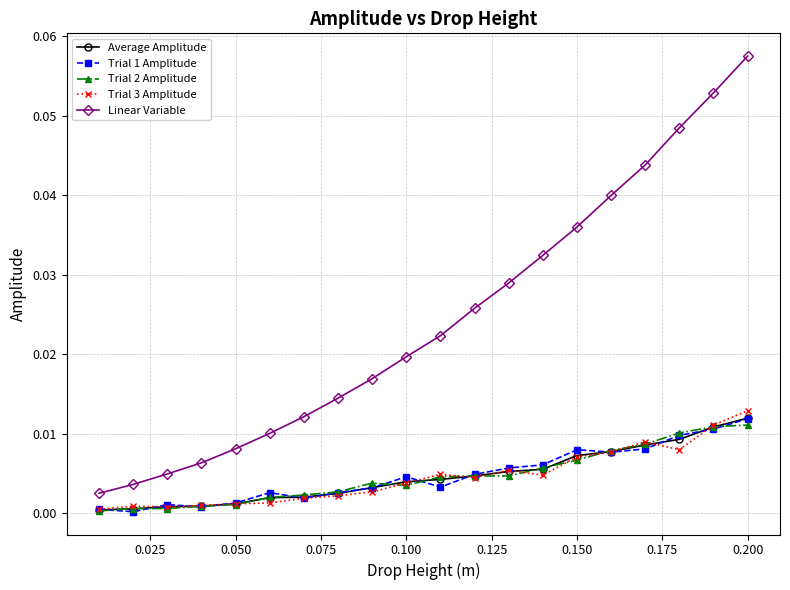

True or false: Linear Variable has more than 0 points higher than both neighbors.

False